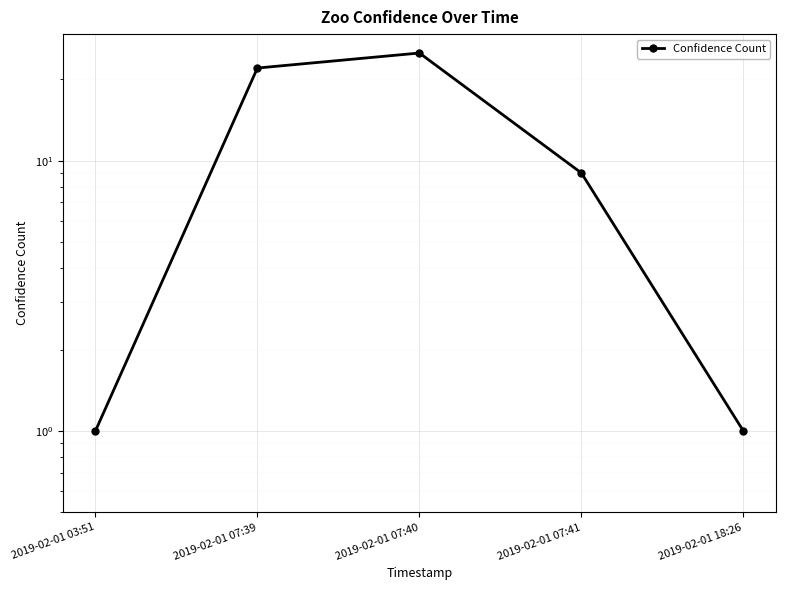

What position from the right is 2019-02-01 07:39?

4